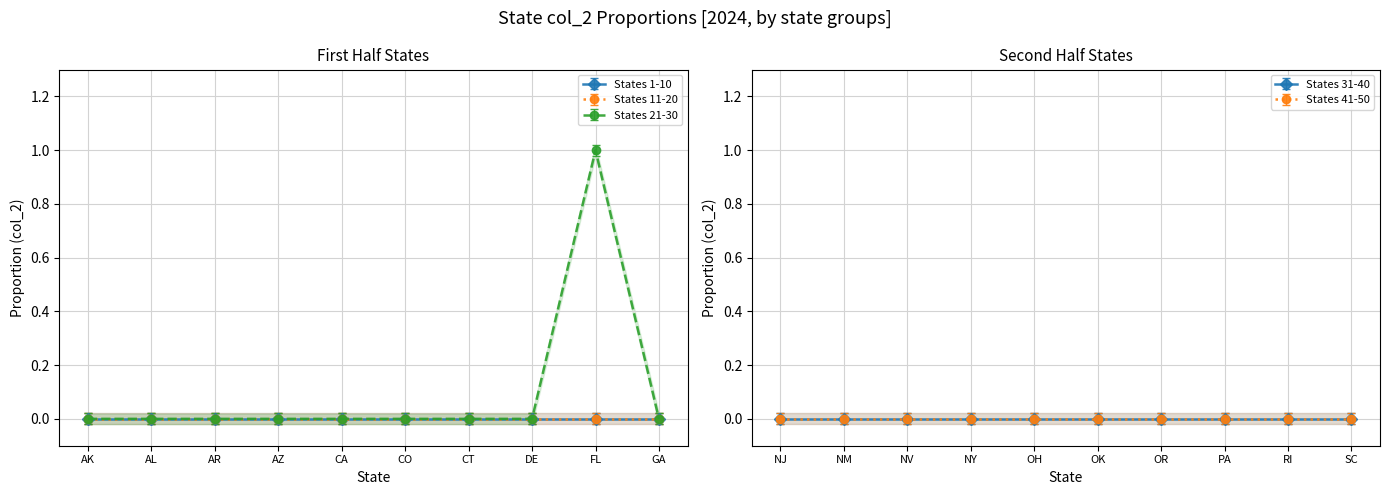

True or false: Min col_2 and Mean col_2 intersect in this chart.

False